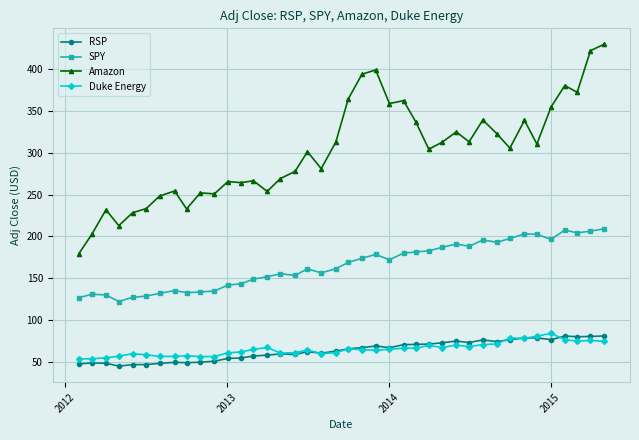

True or false: Amazon and Duke Energy cross at least once.

False